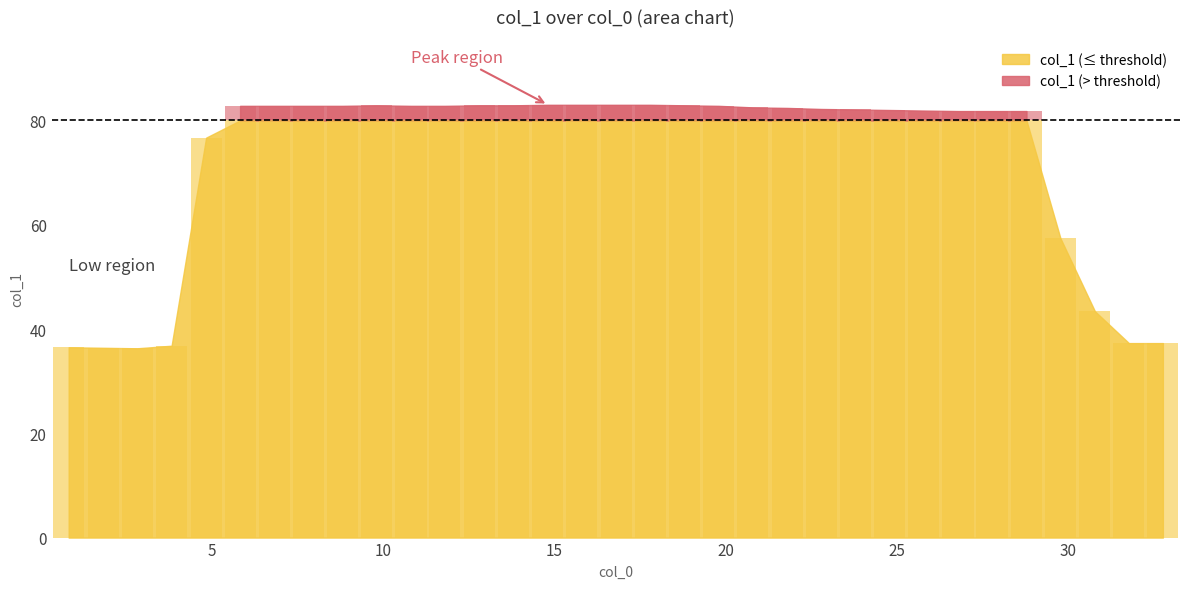

Reading left to right, list all the values displayed in this chart.

0.816=36.5	1.824=36.4	2.815=36.3	3.822=36.8	4.83=76.7	5.822=82.8	6.814=82.8	7.821=82.8	8.813=82.8	9.804=82.9	10.812=82.8	11.804=82.8	12.811=82.9	13.803=82.9	14.81=83.0	15.802=83.0	16.809=83.0	17.801=83.0	18.793=82.9	19.8=82.8	20.792=82.5	21.798=82.4	22.79=82.2	23.797=82.1	24.789=82.0	25.78=81.9	26.787=81.8	27.779=81.8	28.786=81.8	29.778=57.4	30.785=43.4	31.777=37.3	32.769=37.3